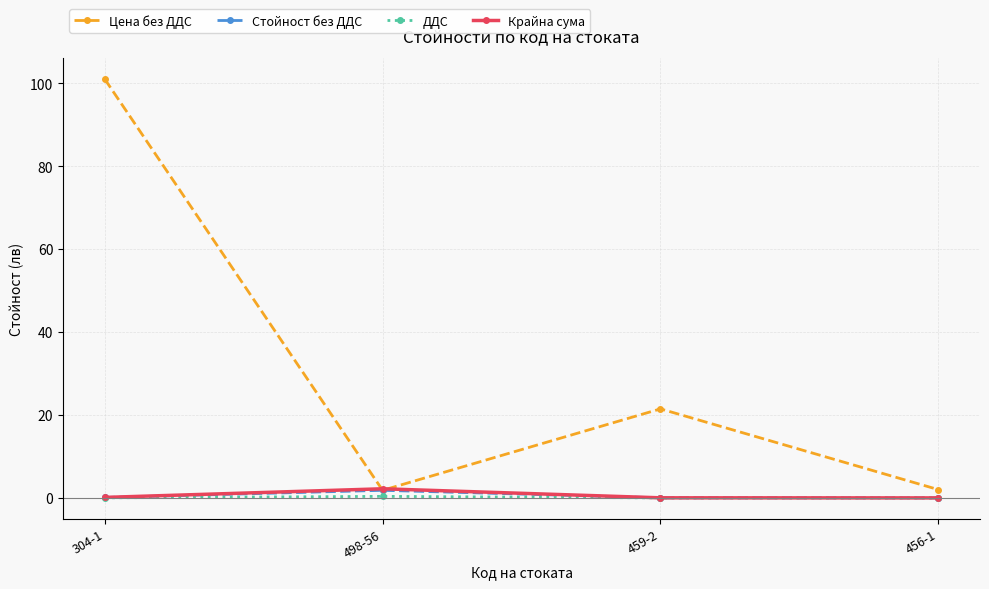

At which category is the sum across all series the highest?

304-1